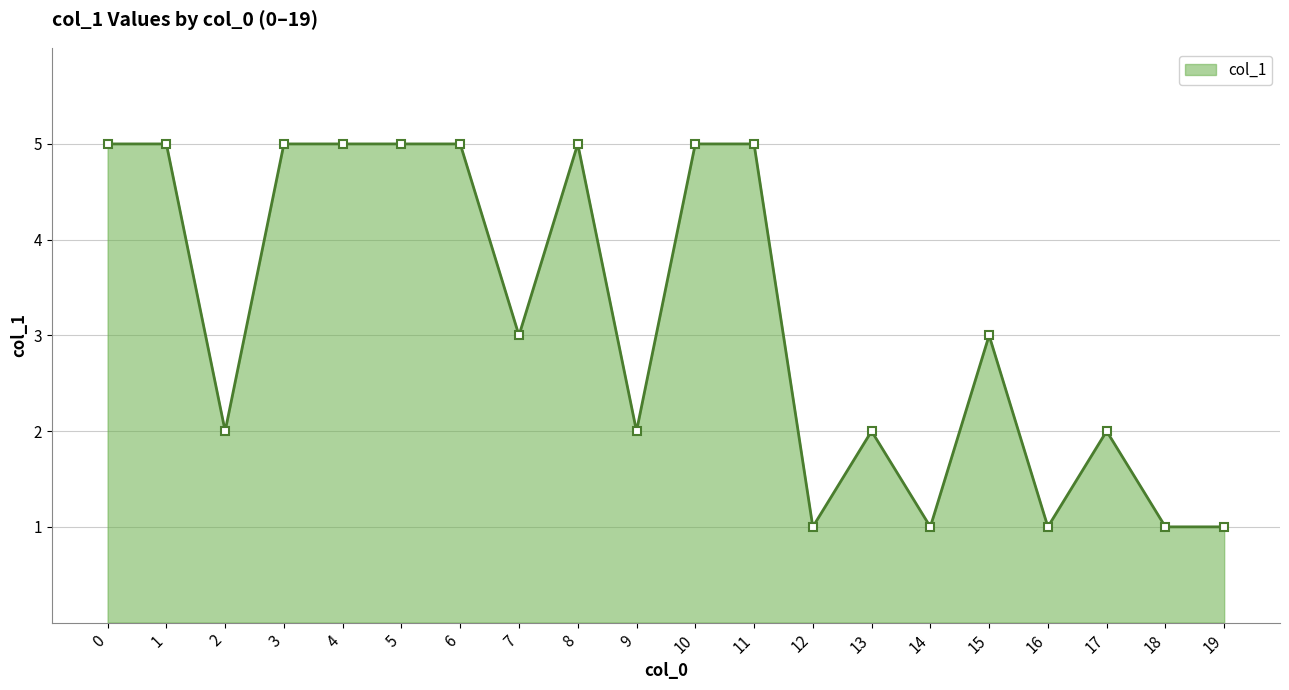

True or false: the data has more than 0 interior local peaks.

True